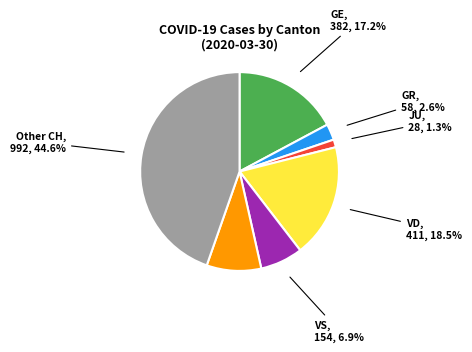

Is the sum of JU and ZH greater than half?

No